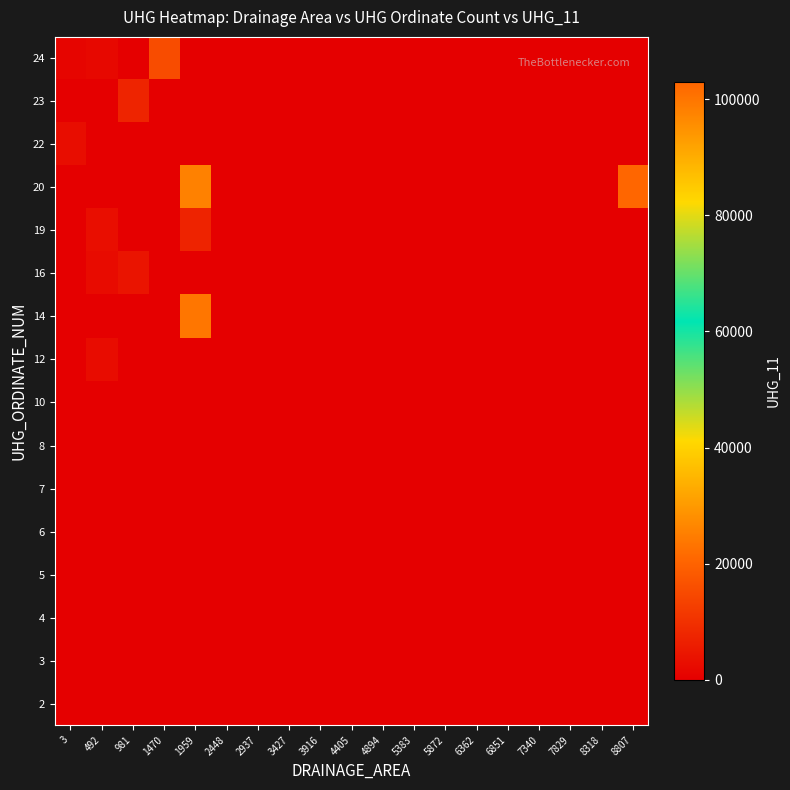

Reading left to right, extract all data points from this chart.

row_0: 3=0	492=0	981=0	1470=0	1959=0	2448=0	2937=0	3427=0	3916=0	4405=0	4894=0	5383=0	5872=0	6362=0	6851=0	7340=0	7829=0	8318=0	8807=0
row_1: 3=0	492=0	981=0	1470=0	1959=0	2448=0	2937=0	3427=0	3916=0	4405=0	4894=0	5383=0	5872=0	6362=0	6851=0	7340=0	7829=0	8318=0	8807=0
row_2: 3=0	492=0	981=0	1470=0	1959=0	2448=0	2937=0	3427=0	3916=0	4405=0	4894=0	5383=0	5872=0	6362=0	6851=0	7340=0	7829=0	8318=0	8807=0
row_3: 3=0	492=0	981=0	1470=0	1959=0	2448=0	2937=0	3427=0	3916=0	4405=0	4894=0	5383=0	5872=0	6362=0	6851=0	7340=0	7829=0	8318=0	8807=0
row_4: 3=0	492=0	981=0	1470=0	1959=0	2448=0	2937=0	3427=0	3916=0	4405=0	4894=0	5383=0	5872=0	6362=0	6851=0	7340=0	7829=0	8318=0	8807=0
row_5: 3=0	492=0	981=0	1470=0	1959=0	2448=0	2937=0	3427=0	3916=0	4405=0	4894=0	5383=0	5872=0	6362=0	6851=0	7340=0	7829=0	8318=0	8807=0
row_6: 3=0	492=0	981=0	1470=0	1959=0	2448=0	2937=0	3427=0	3916=0	4405=0	4894=0	5383=0	5872=0	6362=0	6851=0	7340=0	7829=0	8318=0	8807=0
row_7: 3=0	492=0	981=0	1470=0	1959=0	2448=0	2937=0	3427=0	3916=0	4405=0	4894=0	5383=0	5872=0	6362=0	6851=0	7340=0	7829=0	8318=0	8807=0
row_8: 3=0	492=2671	981=0	1470=0	1959=0	2448=0	2937=0	3427=0	3916=0	4405=0	4894=0	5383=0	5872=0	6362=0	6851=0	7340=0	7829=0	8318=0	8807=0
row_9: 3=0	492=0	981=0	1470=0	1959=23542	2448=0	2937=0	3427=0	3916=0	4405=0	4894=0	5383=0	5872=0	6362=0	6851=0	7340=0	7829=0	8318=0	8807=0
row_10: 3=0	492=2490	981=4241	1470=0	1959=0	2448=0	2937=0	3427=0	3916=0	4405=0	4894=0	5383=0	5872=0	6362=0	6851=0	7340=0	7829=0	8318=0	8807=0
row_11: 3=0	492=3146	981=0	1470=0	1959=7343	2448=0	2937=0	3427=0	3916=0	4405=0	4894=0	5383=0	5872=0	6362=0	6851=0	7340=0	7829=0	8318=0	8807=0
row_12: 3=0	492=0	981=0	1470=0	1959=25547	2448=0	2937=0	3427=0	3916=0	4405=0	4894=0	5383=0	5872=0	6362=0	6851=0	7340=0	7829=0	8318=0	8807=102928
row_13: 3=2890	492=0	981=0	1470=0	1959=0	2448=0	2937=0	3427=0	3916=0	4405=0	4894=0	5383=0	5872=0	6362=0	6851=0	7340=0	7829=0	8318=0	8807=0
row_14: 3=0	492=0	981=7560	1470=0	1959=0	2448=0	2937=0	3427=0	3916=0	4405=0	4894=0	5383=0	5872=0	6362=0	6851=0	7340=0	7829=0	8318=0	8807=0
row_15: 3=1388	492=1846	981=0	1470=15642	1959=0	2448=0	2937=0	3427=0	3916=0	4405=0	4894=0	5383=0	5872=0	6362=0	6851=0	7340=0	7829=0	8318=0	8807=0